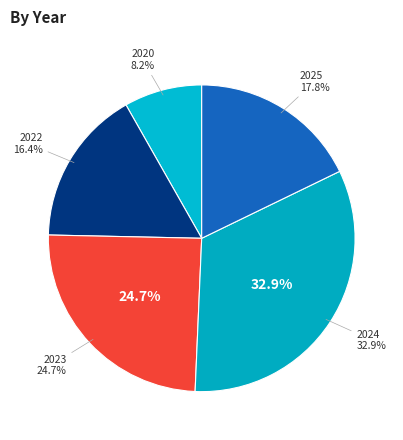

Between 2023 and 2022, which is larger?

2023